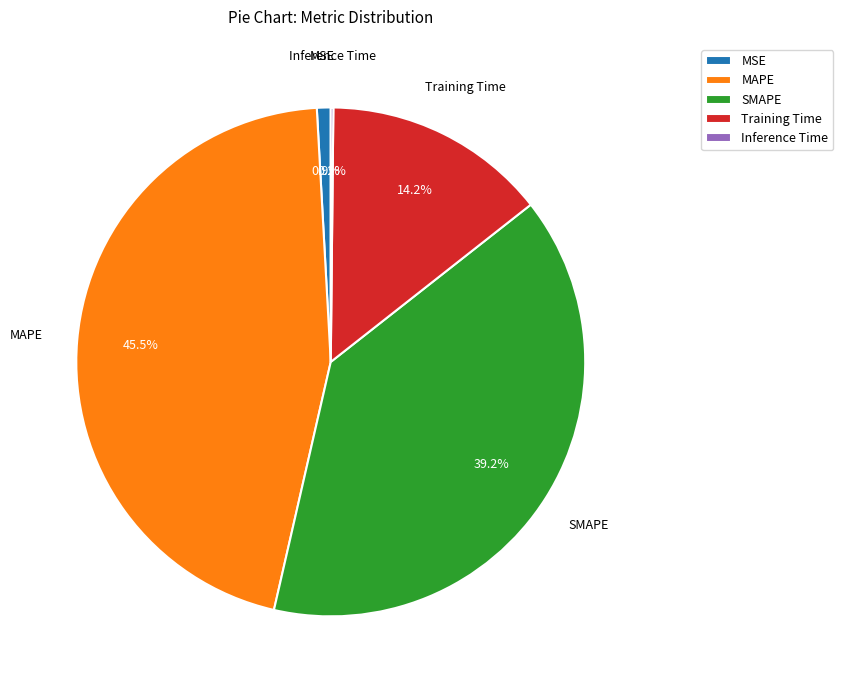

True or false: SMAPE accounts for 39% of the total.

True